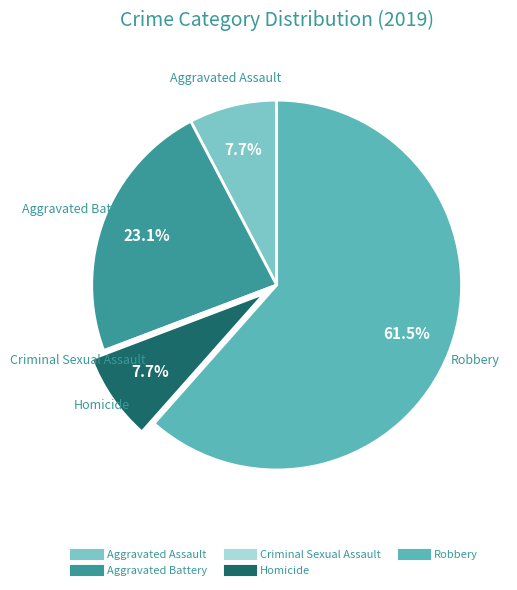

Which slice is the largest?

Robbery